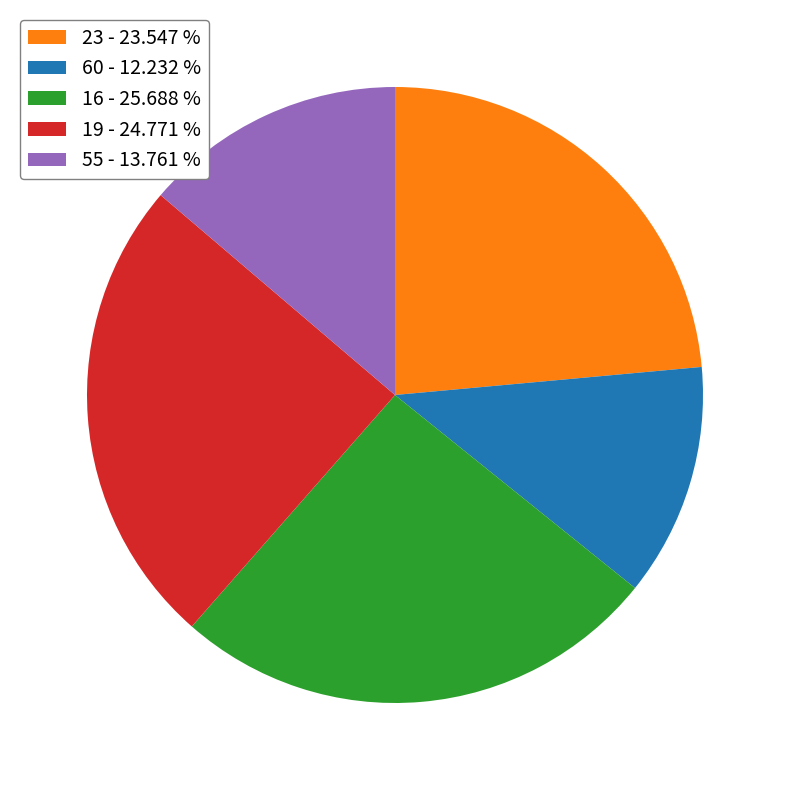

Combined, do 16 - 25.688 % and 55 - 13.761 % account for over 50%?

No